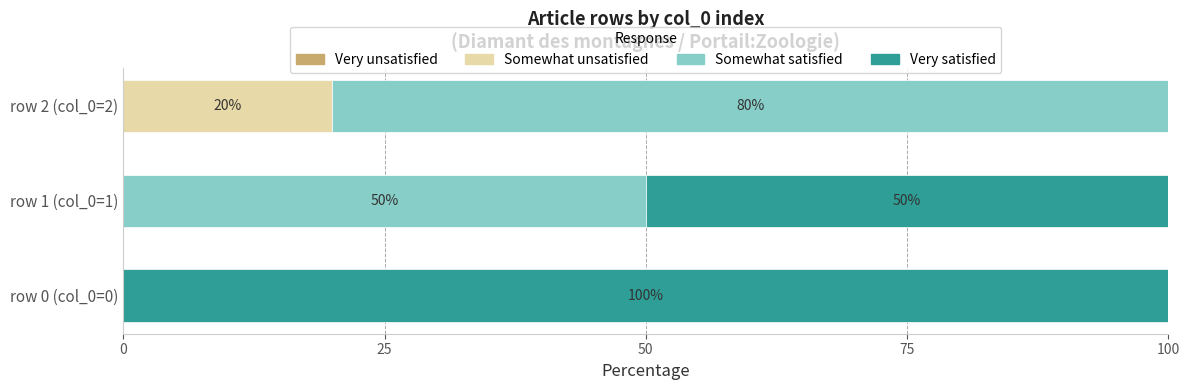

What is the sum of all Somewhat unsatisfied values?

20